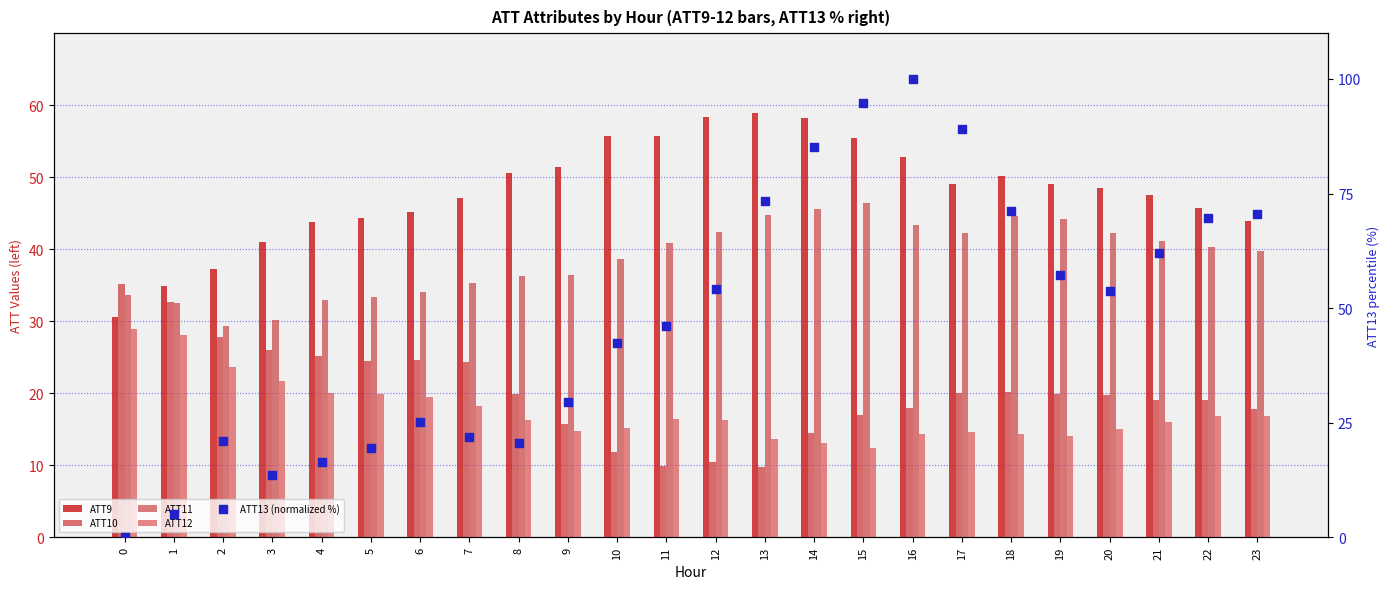

At which category is the sum across all series the highest?

16